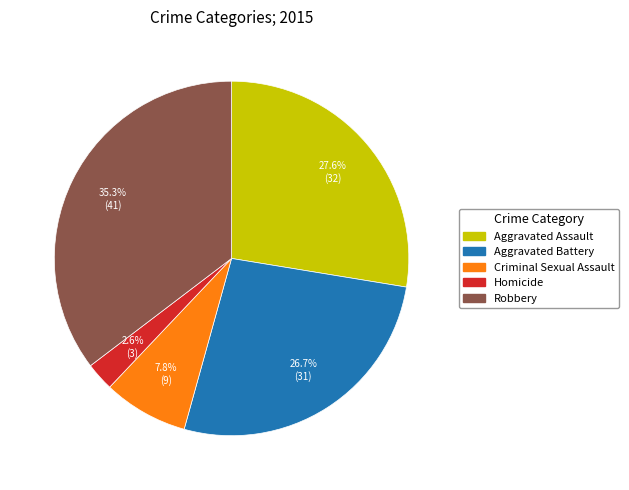

To the nearest percent, what is the difference between the largest and smallest slice percentages?

33%